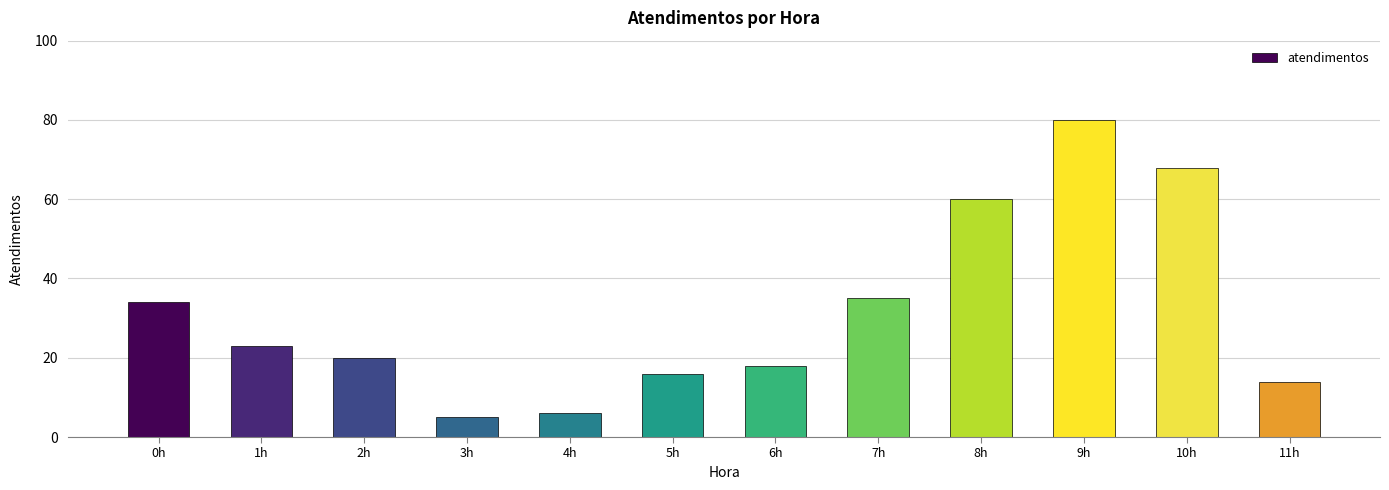

Which has a higher value, 3h or 0h?

0h